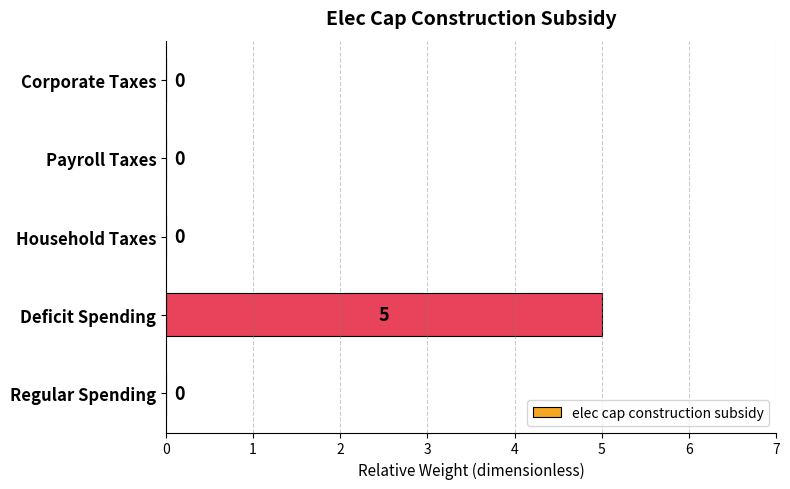

How many values are between 0 and 1?

4